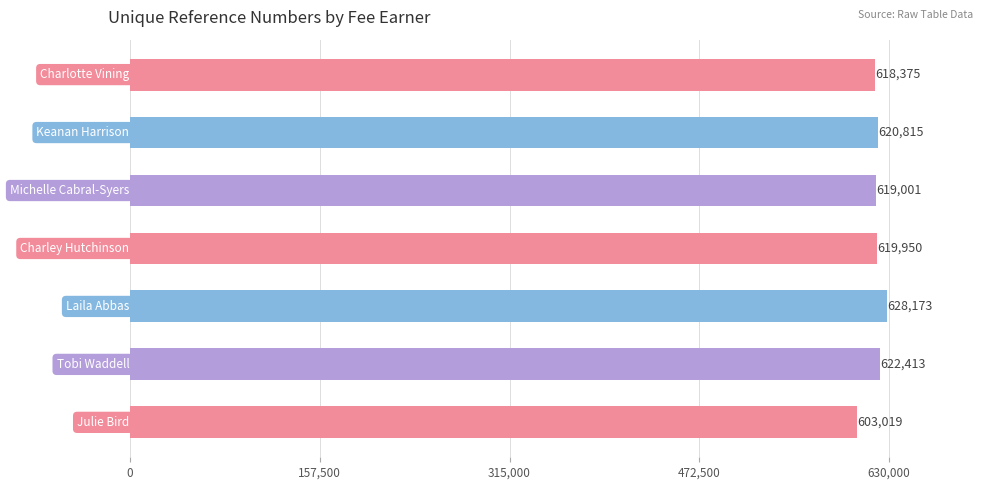

What is the difference between the maximum and minimum values?

25154